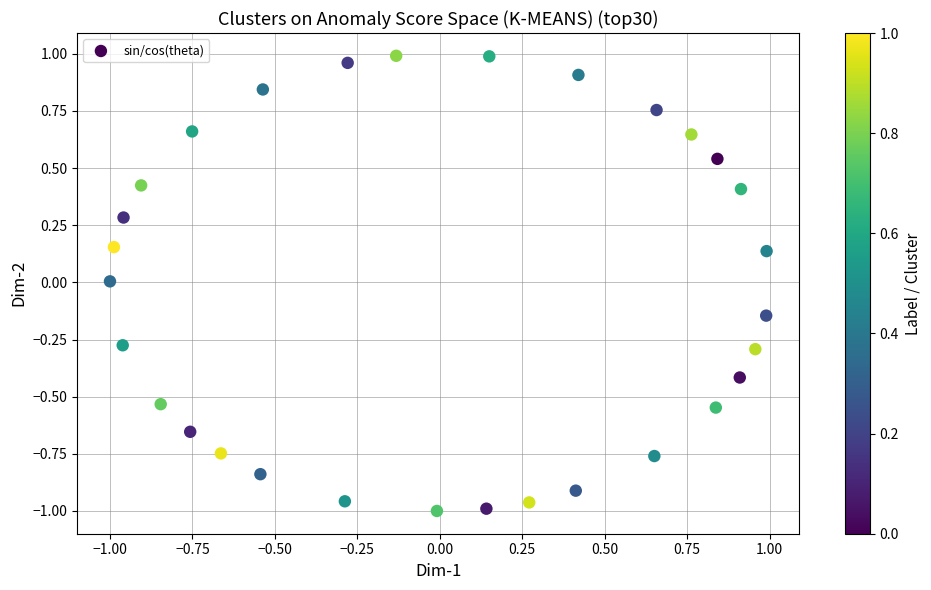

What is the range of Y values (max minus min)?

2.0